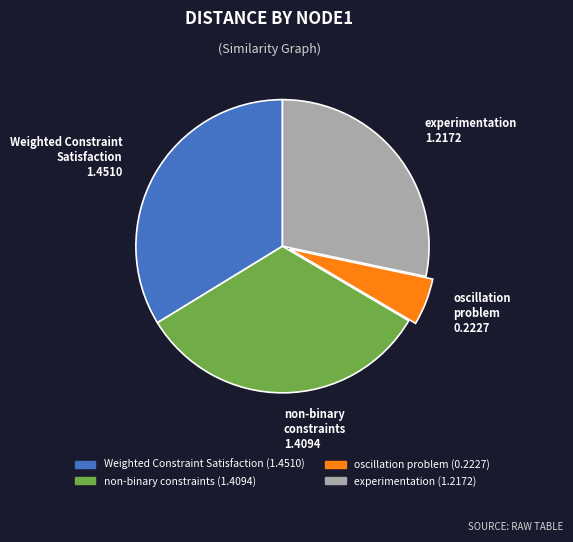

Combined, do experimentation and oscillation problem account for over 50%?

No